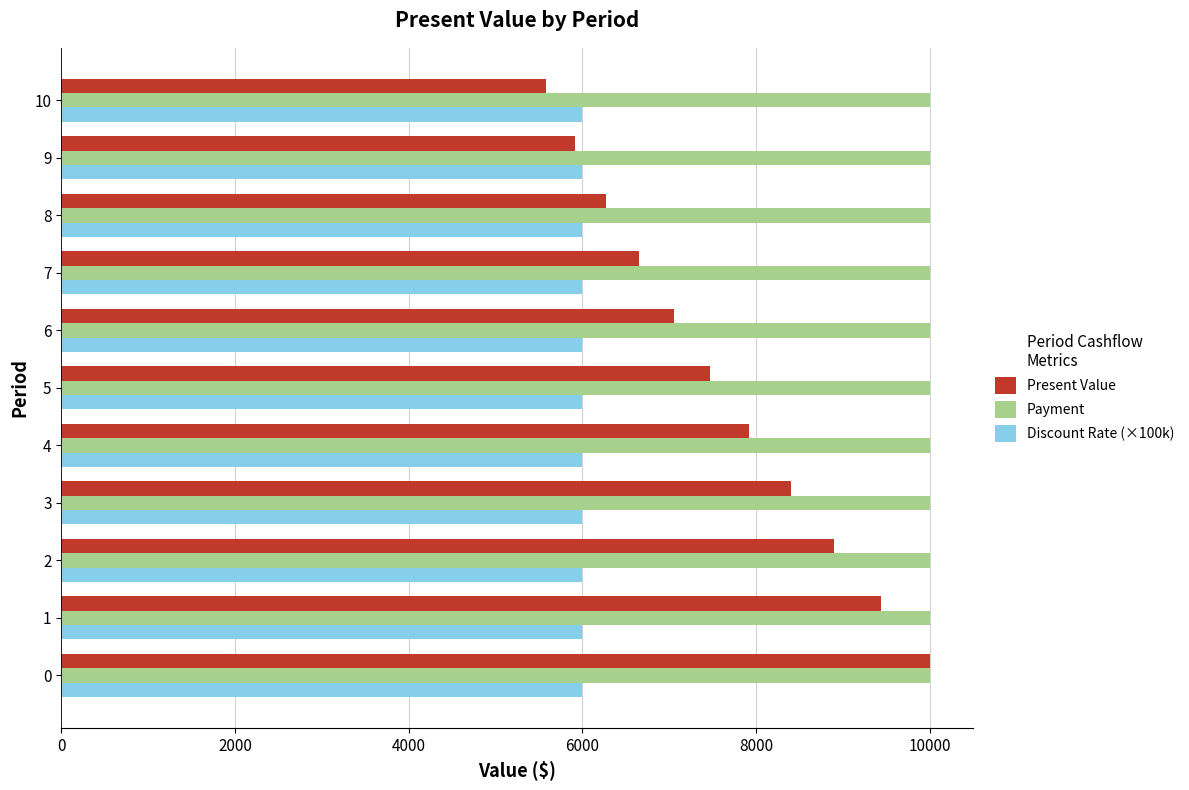

List the labels in order of Present Value value, smallest first.

10, 9, 8, 7, 6, 5, 4, 3, 2, 1, 0